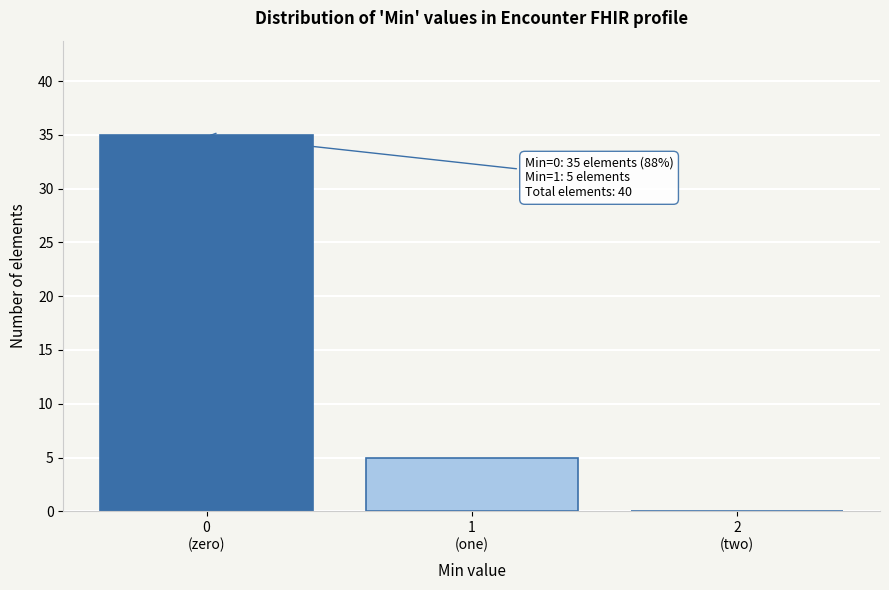

What is the sum of all values?

40